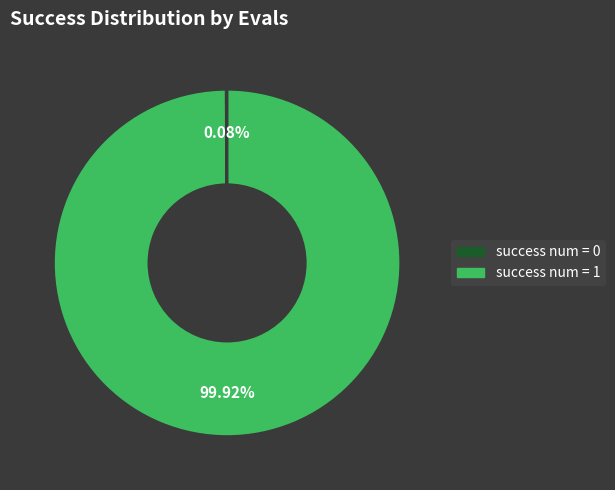

Is there a majority slice in this chart?

Yes